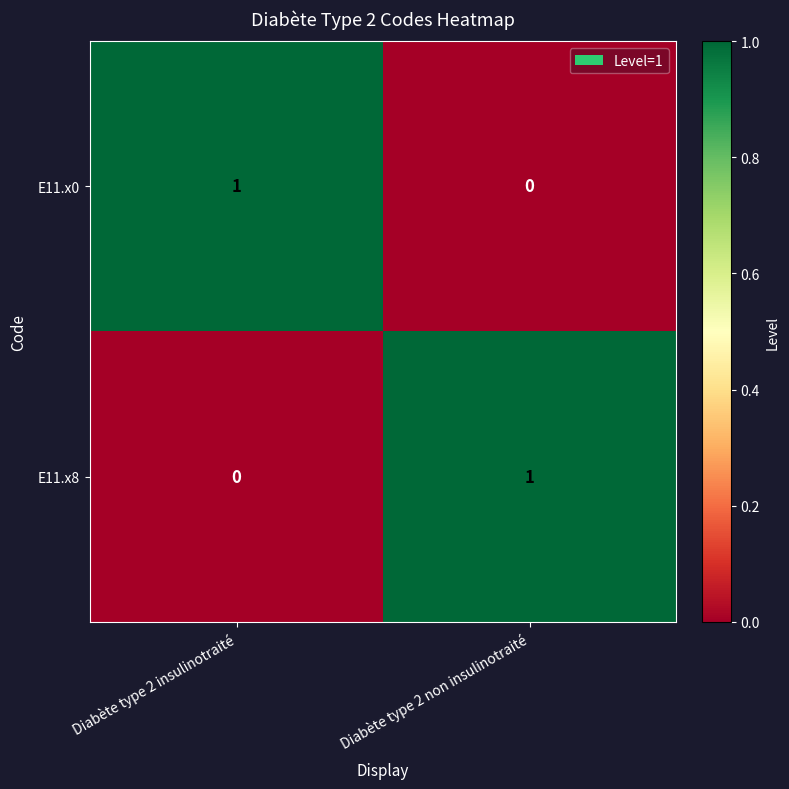

Reading right to left, list all the values displayed in this chart.

E11.x0: Diabète type 2 non insulinotraité=0	Diabète type 2 insulinotraité=1
E11.x8: Diabète type 2 non insulinotraité=1	Diabète type 2 insulinotraité=0